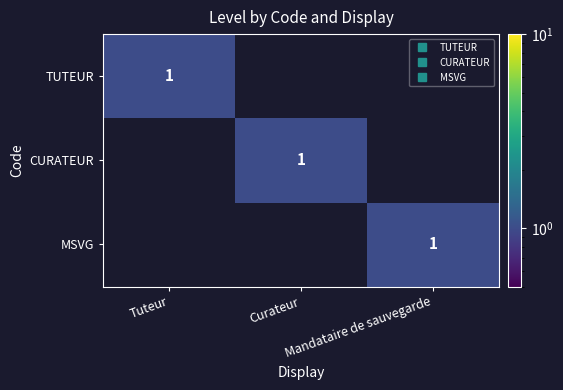

What is the maximum value shown in the chart?

1